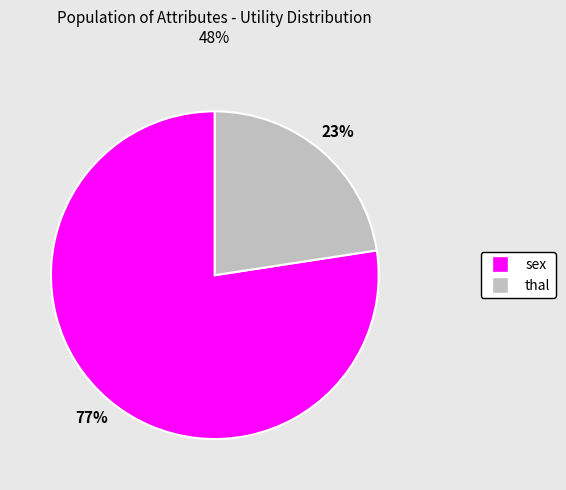

Does any single category account for the majority?

Yes